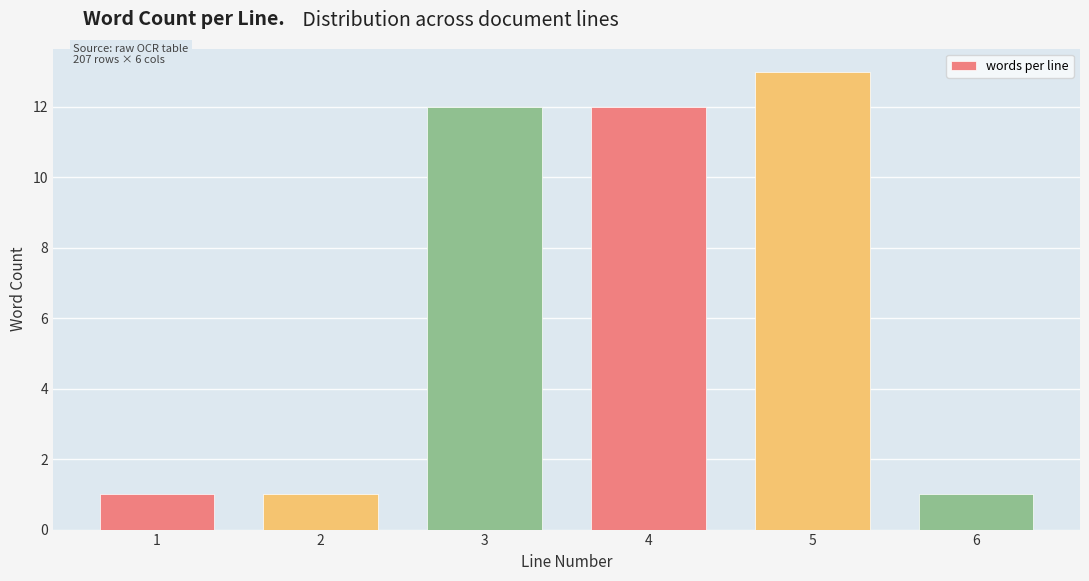

Reading left to right, transcribe all the data shown in this chart.

1=1	2=1	3=12	4=12	5=13	6=1